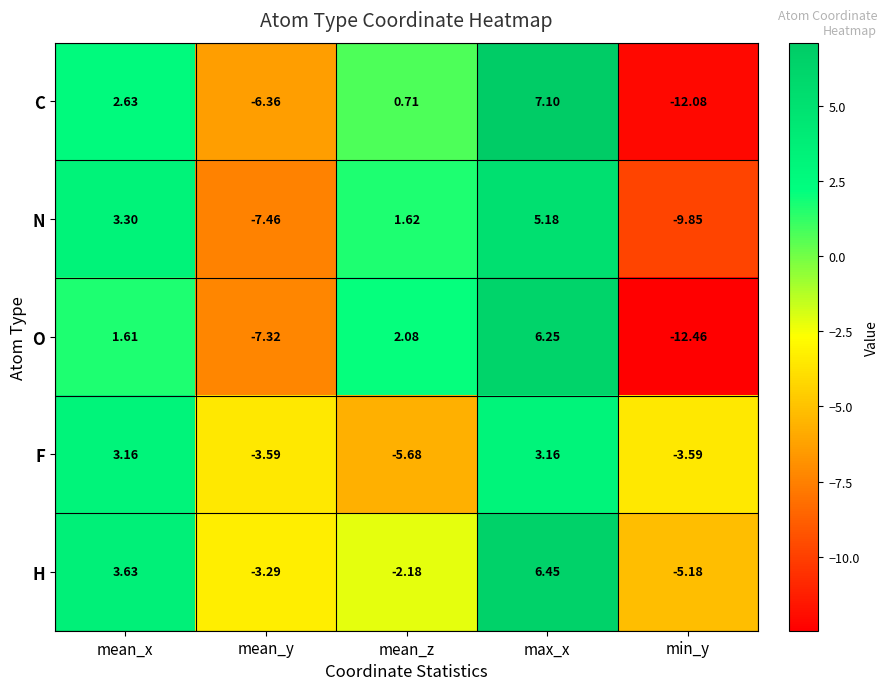

Which series changed the most between mean_z and min_y?

O